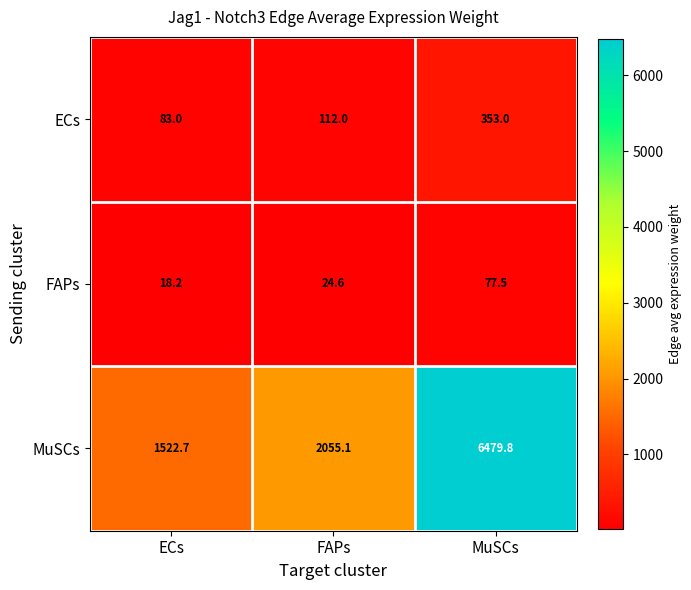

True or false: MuSCs has a value of 466.8 at ECs.

False